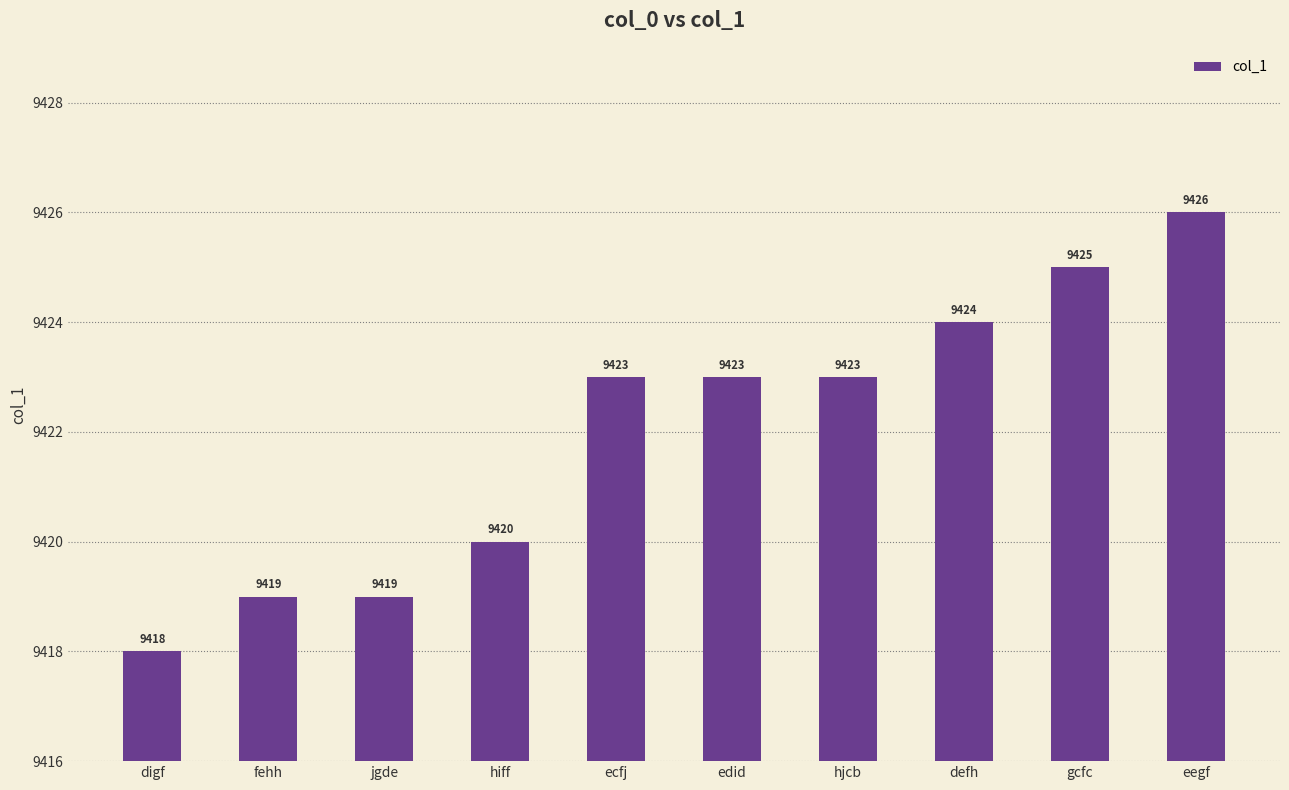

Reading left to right, list all the values displayed in this chart.

digf=9418	fehh=9419	jgde=9419	hiff=9420	ecfj=9423	edid=9423	hjcb=9423	defh=9424	gcfc=9425	eegf=9426